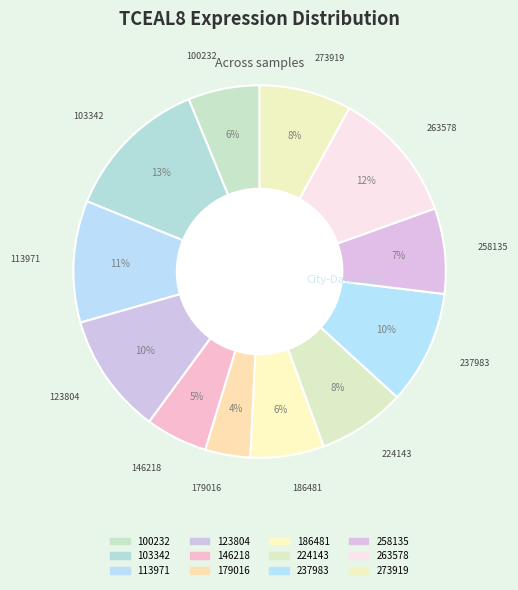

Does 273919 account for over 50% of the chart?

No